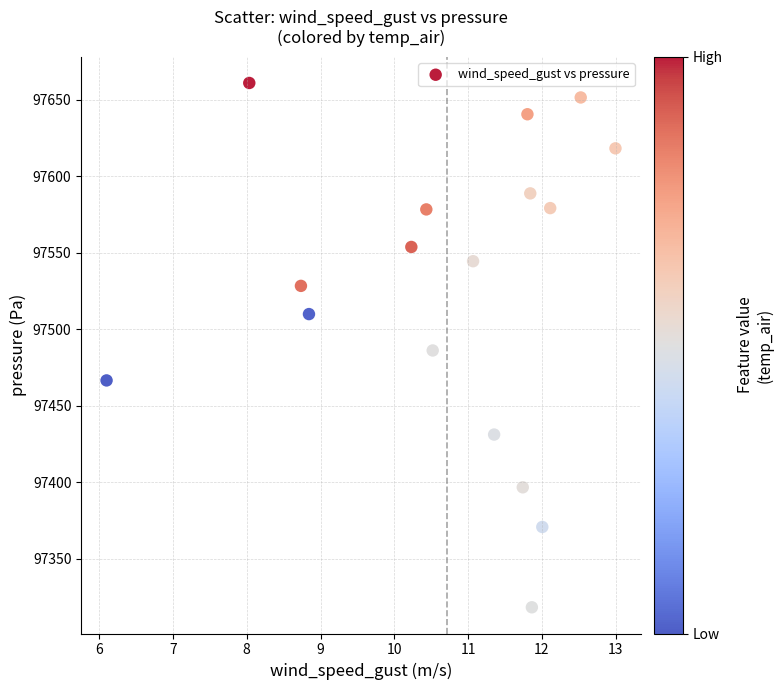

What is the range of Y values (max minus min)?

342.6